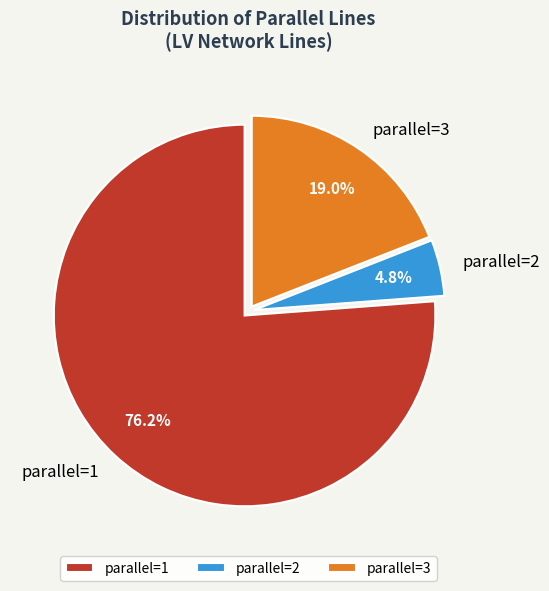

What percentage is NOT represented by parallel=2?

95.2%